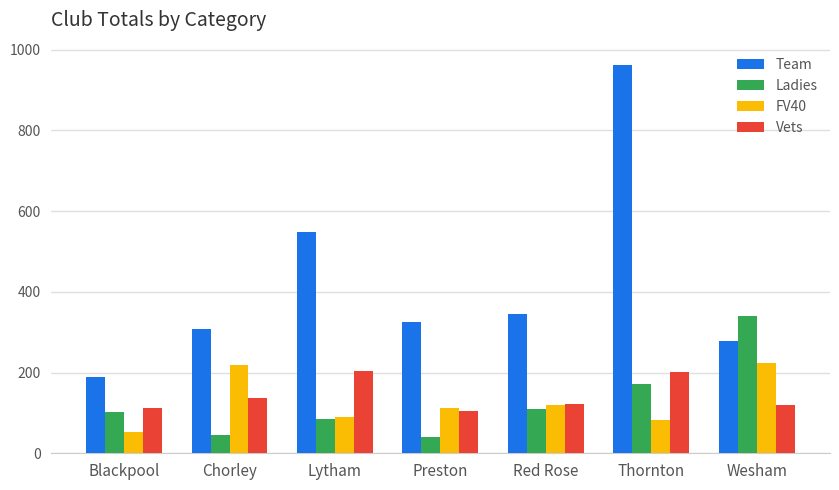

Rank the series by their maximum value, from highest to lowest.

Team, Ladies, FV40, Vets